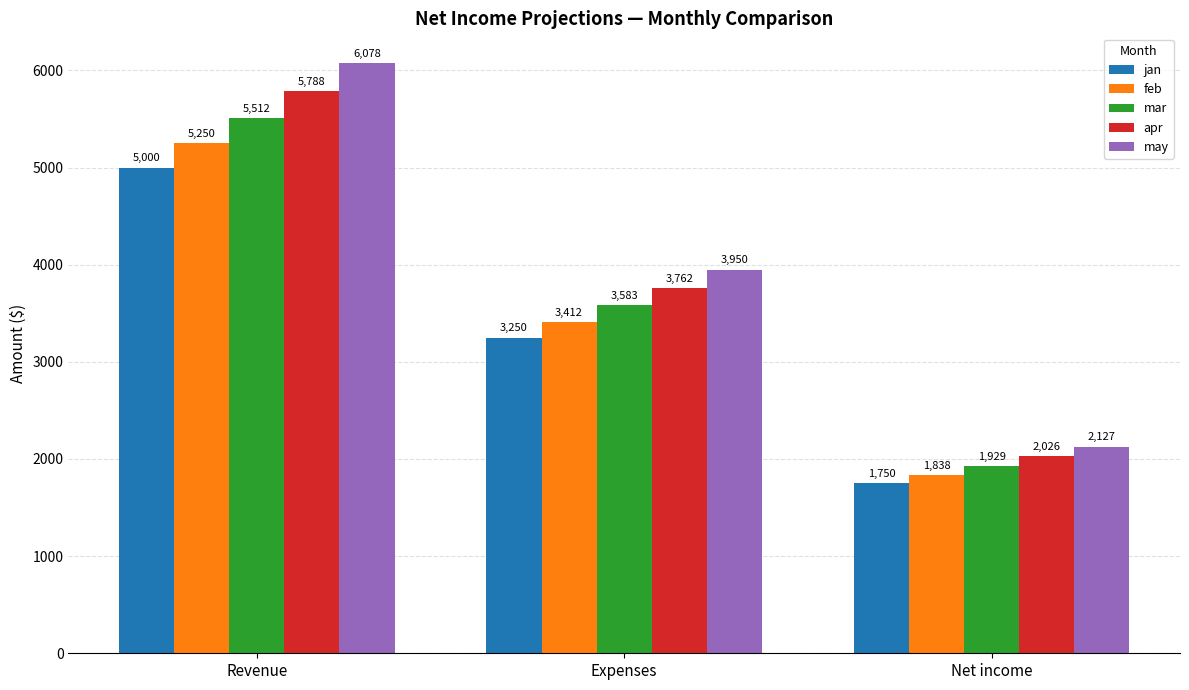

The mar series shows 1929.4 at Net income. True or false?

True